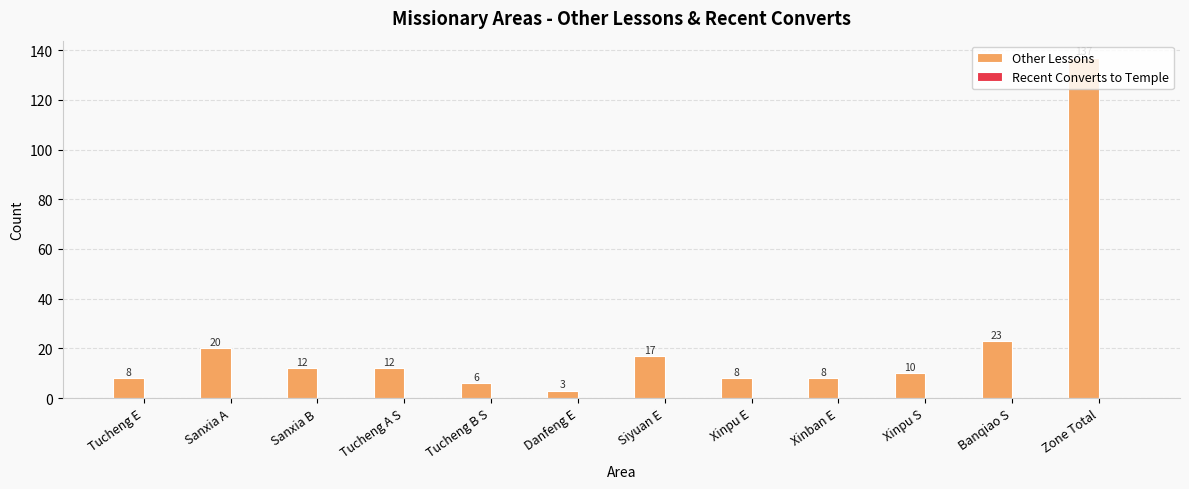

Where is the data nearest to the value 70?

Banqiao S